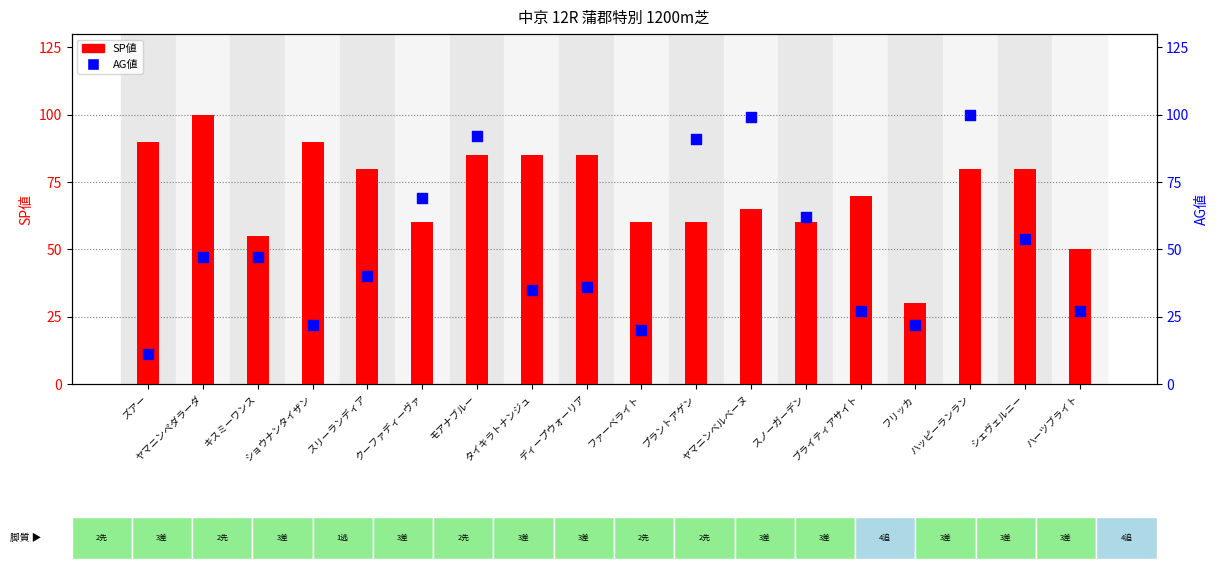

Which series reaches the minimum Y coordinate?

AG値